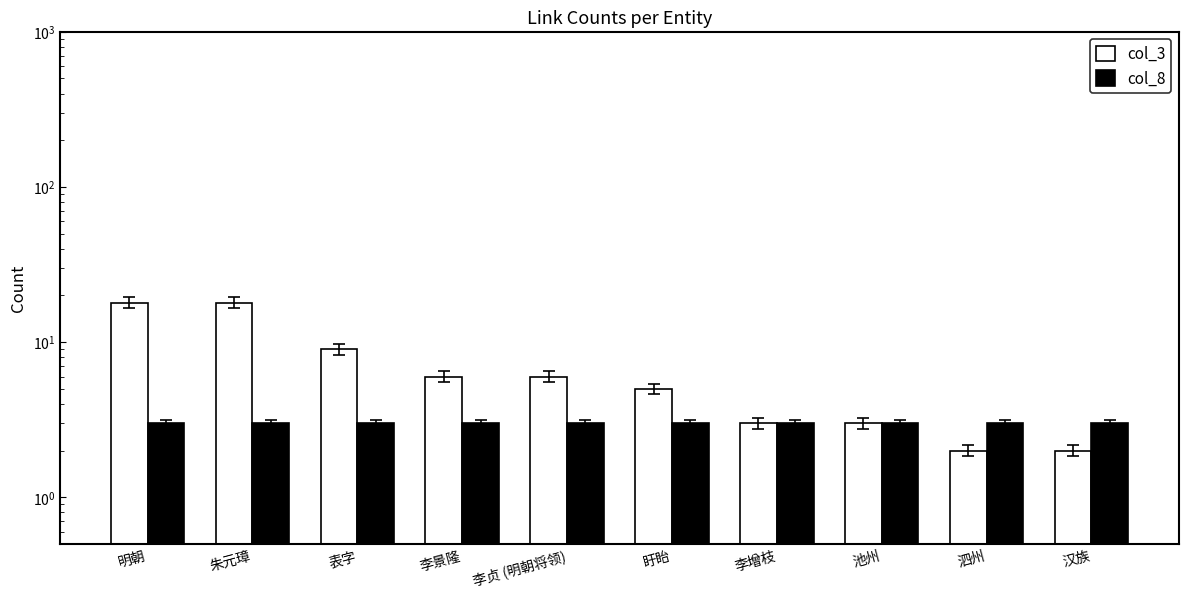

List the labels in order of col_8 value, largest first.

明朝, 朱元璋, 表字, 李景隆, 李贞 (明朝将领), 盱眙, 李增枝, 池州, 泗州, 汉族